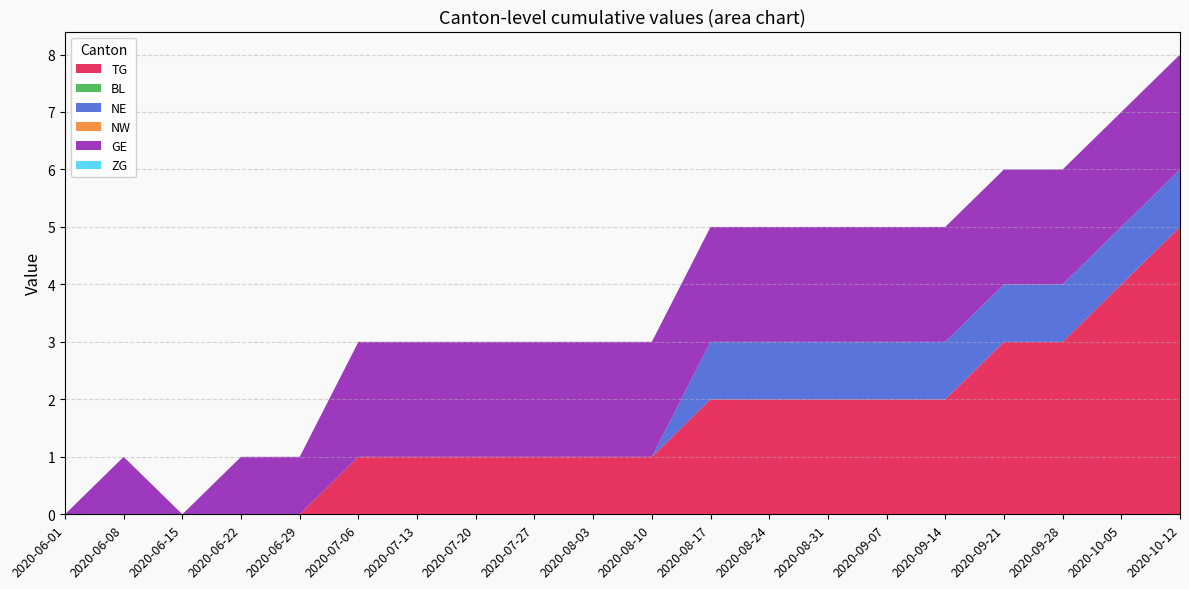

Reading left to right, what are all the values shown in this chart?

TG: 0	0	0	0	0	1	1	1	1	1	1	2	2	2	2	2	3	3	4	5
BL: 0	0	0	0	0	0	0	0	0	0	0	0	0	0	0	0	0	0	0	0
NE: 0	0	0	0	0	0	0	0	0	0	0	1	1	1	1	1	1	1	1	1
NW: 0	0	0	0	0	0	0	0	0	0	0	0	0	0	0	0	0	0	0	0
GE: 0	1	0	1	1	2	2	2	2	2	2	2	2	2	2	2	2	2	2	2
ZG: 0	0	0	0	0	0	0	0	0	0	0	0	0	0	0	0	0	0	0	0